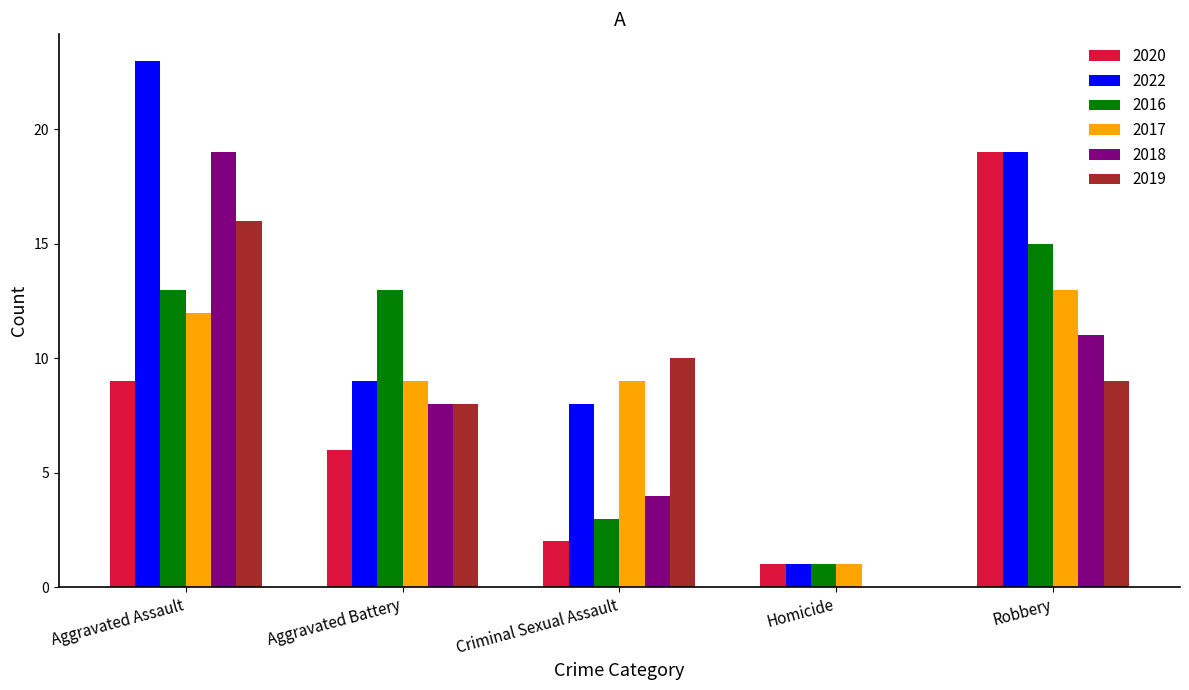

Which series has the largest range (max minus min)?

2022